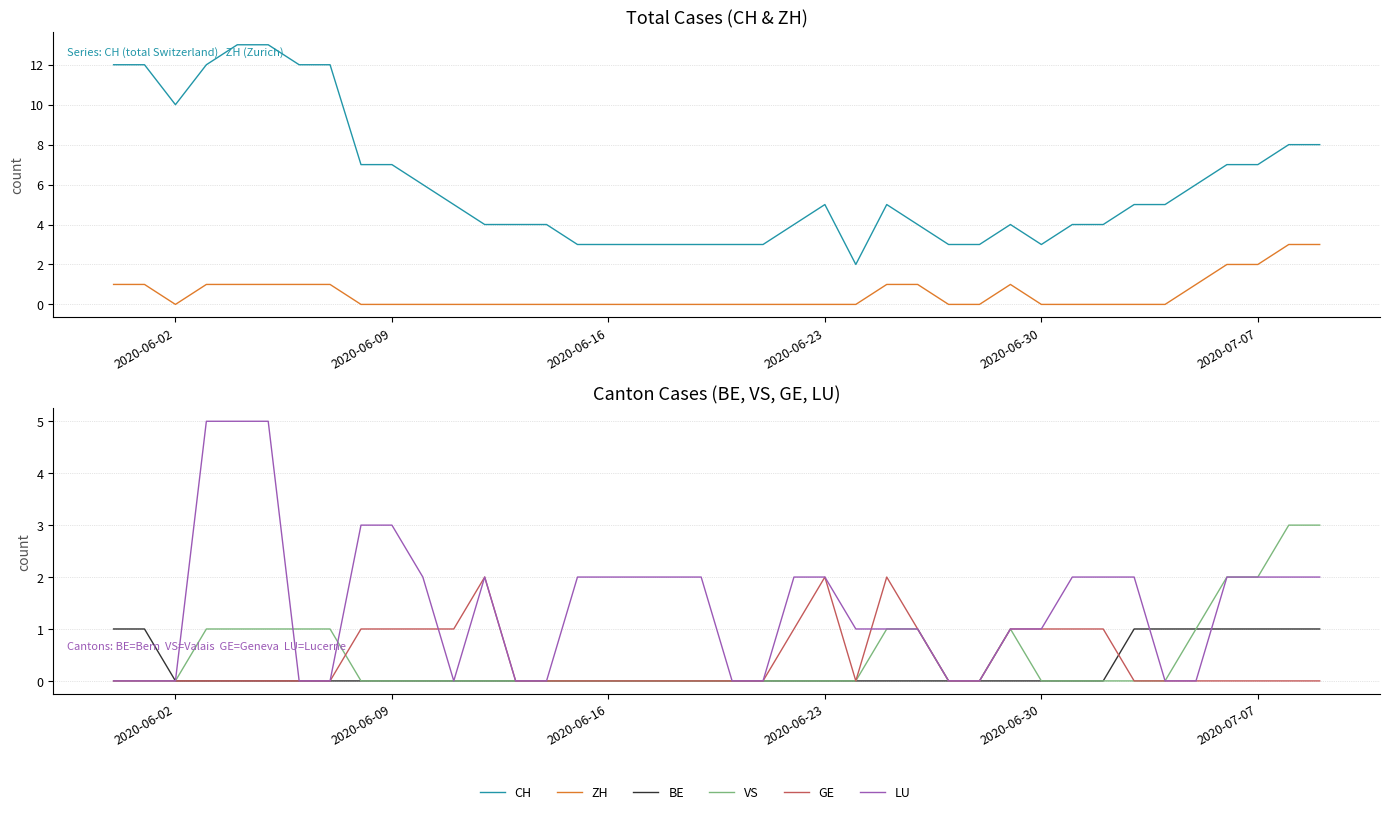

Reading left to right, extract all data points from this chart.

CH: 12	12	10	12	13	13	12	12	7	7	6	5	4	4	4	3	3	3	3	3	3	3	4	5	2	5	4	3	3	4	3	4	4	5	5	6	7	7	8	8
ZH: 1	1	0	1	1	1	1	1	0	0	0	0	0	0	0	0	0	0	0	0	0	0	0	0	0	1	1	0	0	1	0	0	0	0	0	1	2	2	3	3
BE: 1	1	0	0	0	0	0	0	0	0	0	0	0	0	0	0	0	0	0	0	0	0	0	0	0	0	0	0	0	0	0	0	0	1	1	1	1	1	1	1
VS: 0	0	0	1	1	1	1	1	0	0	0	0	0	0	0	0	0	0	0	0	0	0	0	0	0	1	1	0	0	1	0	0	0	0	0	1	2	2	3	3
GE: 0	0	0	0	0	0	0	0	1	1	1	1	2	0	0	0	0	0	0	0	0	0	1	2	0	2	1	0	0	1	1	1	1	0	0	0	0	0	0	0
LU: 0	0	0	5	5	5	0	0	3	3	2	0	2	0	0	2	2	2	2	2	0	0	2	2	1	1	1	0	0	1	1	2	2	2	0	0	2	2	2	2